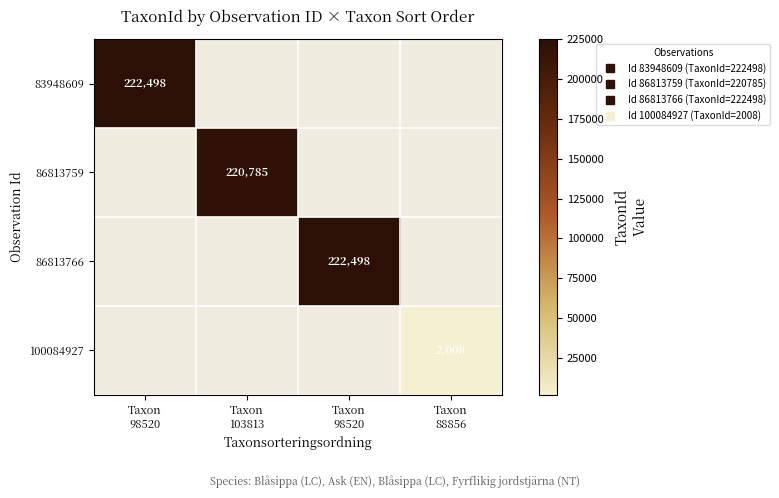

List the labels in order of 83948609 value, smallest first.

Taxon 98520, Taxon 103813, Taxon 98520, Taxon 88856